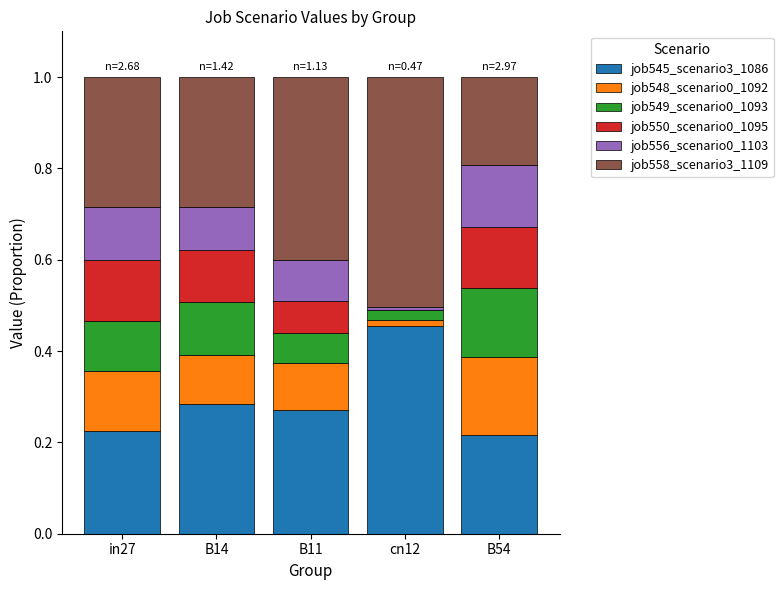

The job545_scenario3_1086 series shows 0.1 at B14. True or false?

False